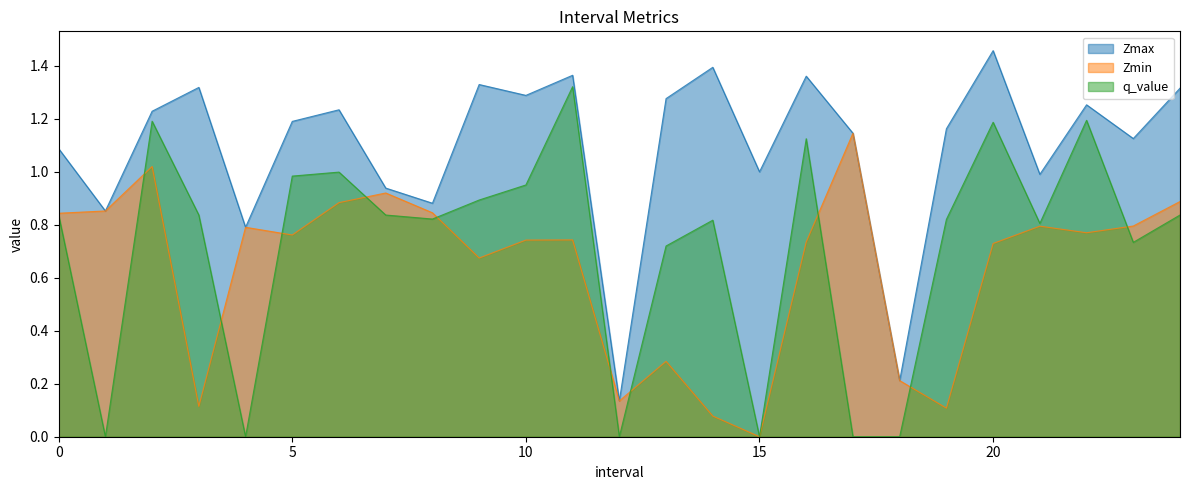

How many positive values does the Zmin series have?

24